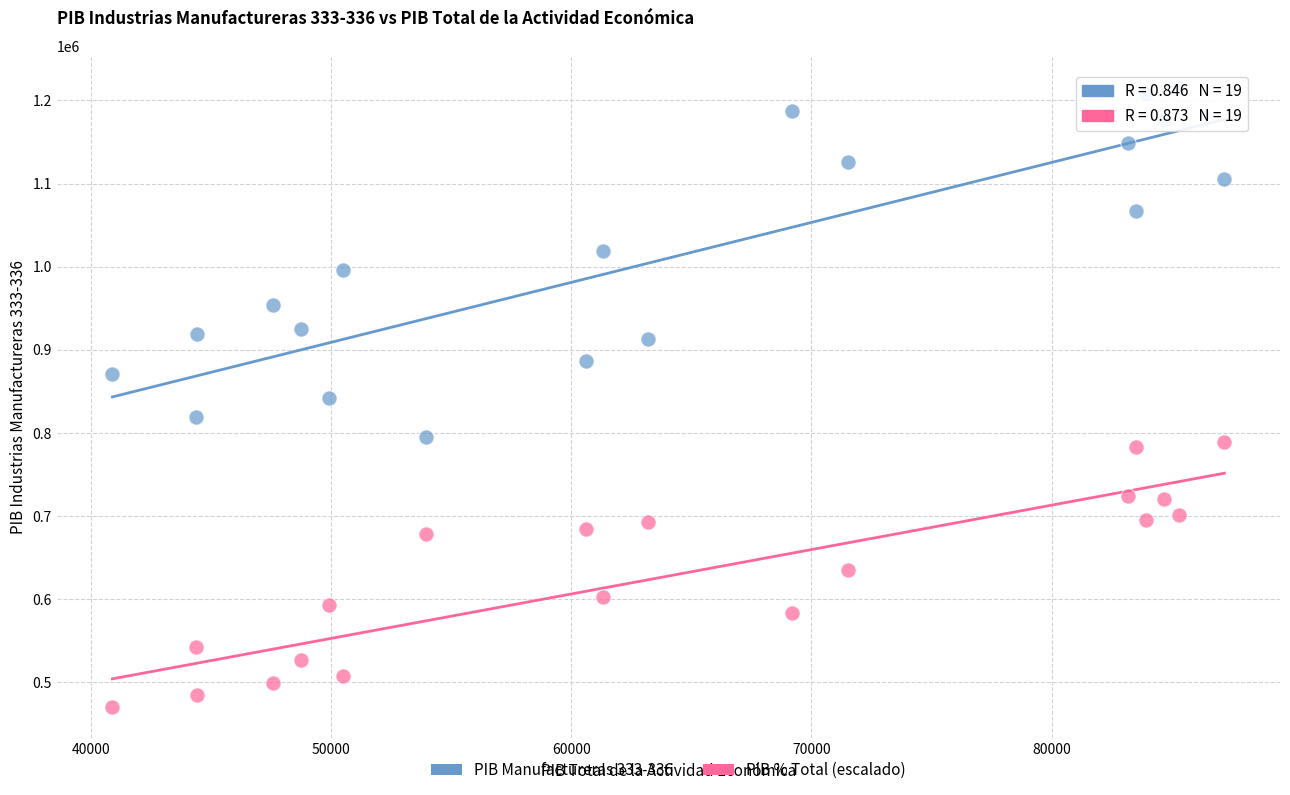

Across all data points, what is the range of Y values (max minus min)?

746962.4